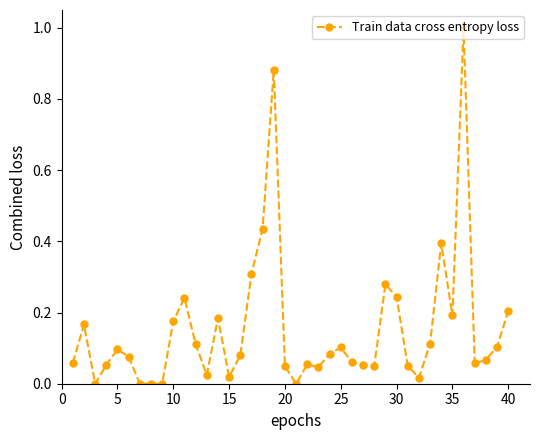

How many series are shown in this chart?

1